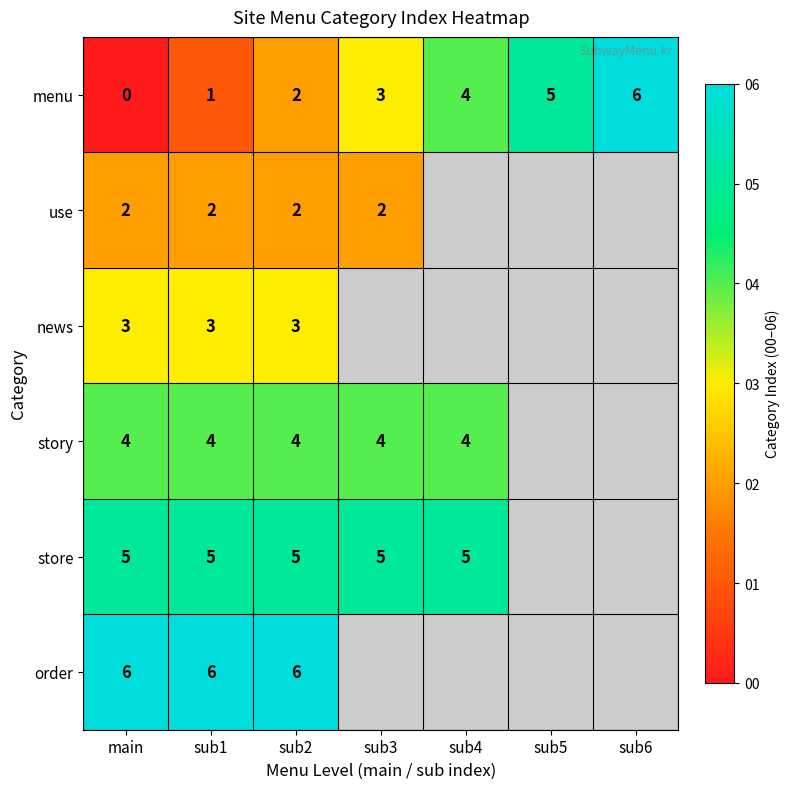

At which category is the sum across all series the highest?

sub2